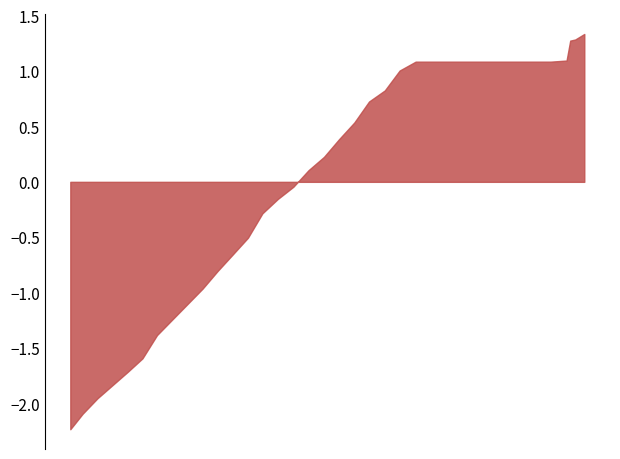

What is the minimum value shown in the chart?

-2.2